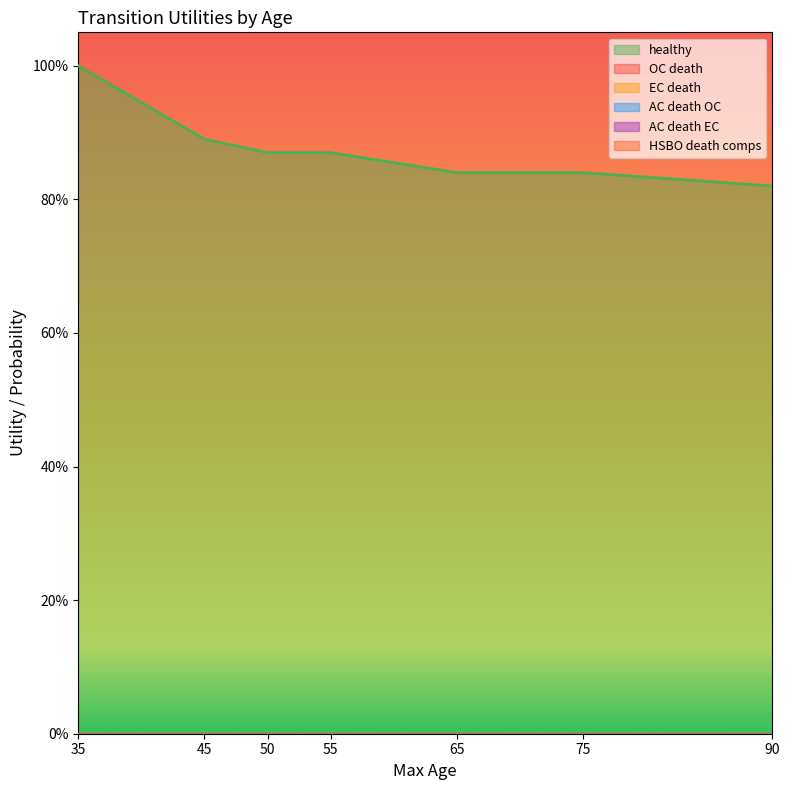

At which category does the chart reach its peak across all series?

35